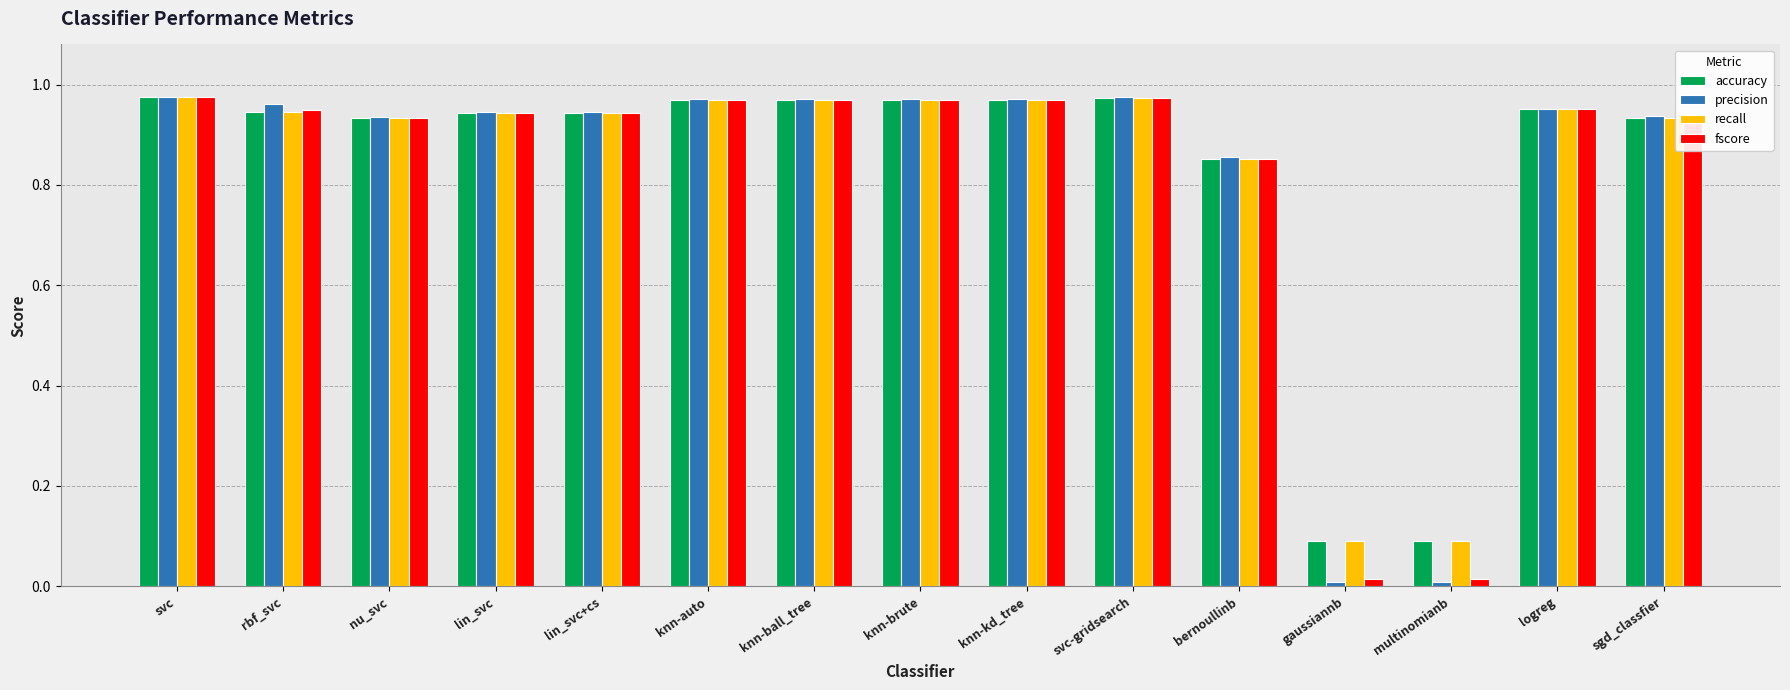

Is the value of fscore at multinomianb greater than the value of precision at bernoullinb?

No